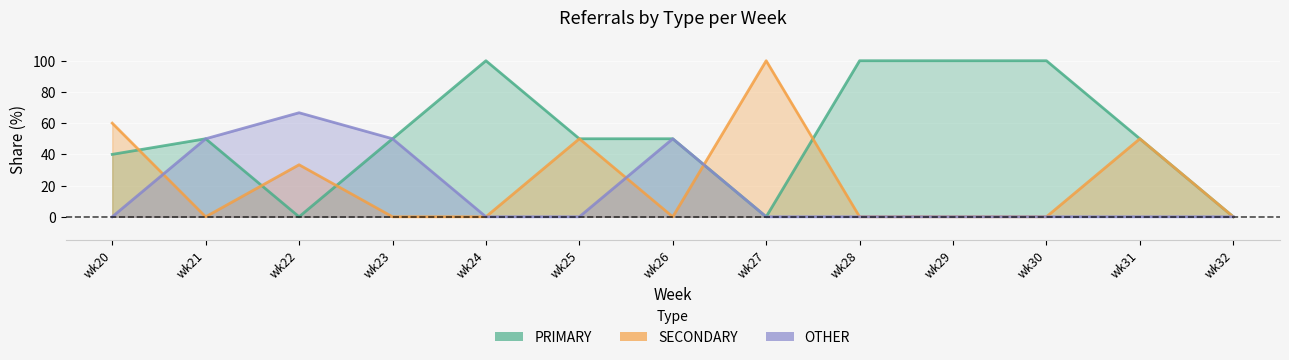

Rank the categories by OTHER value from highest to lowest.

wk22, wk21, wk23, wk26, wk20, wk24, wk25, wk27, wk28, wk29, wk30, wk31, wk32